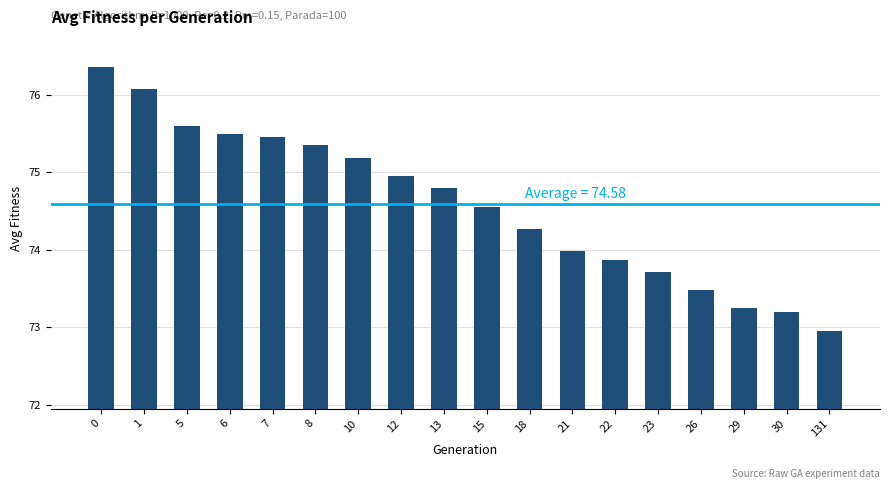

The value at 1 is 47.6. True or false?

False